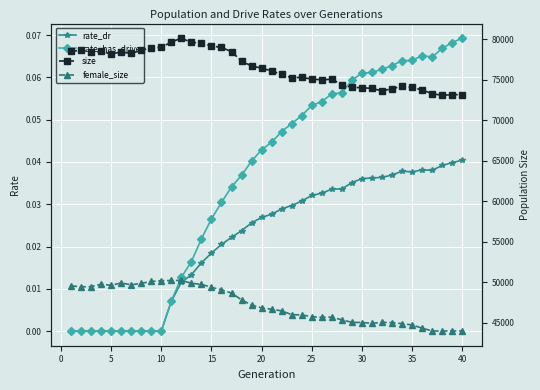

How many lines are shown in the chart?

4